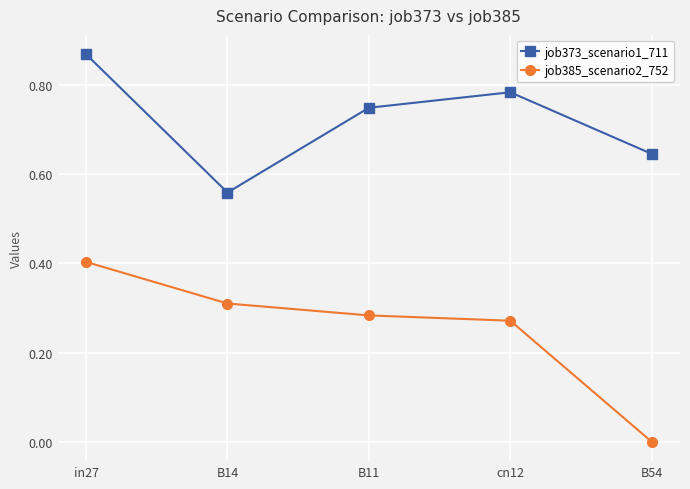

Is this an area chart (filled region under the line)?

No